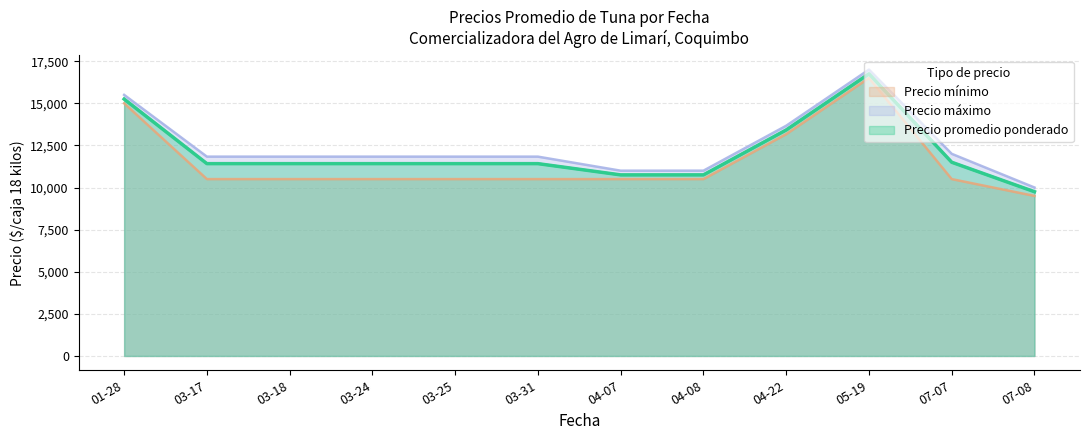

What is the maximum value shown in the chart?

17000